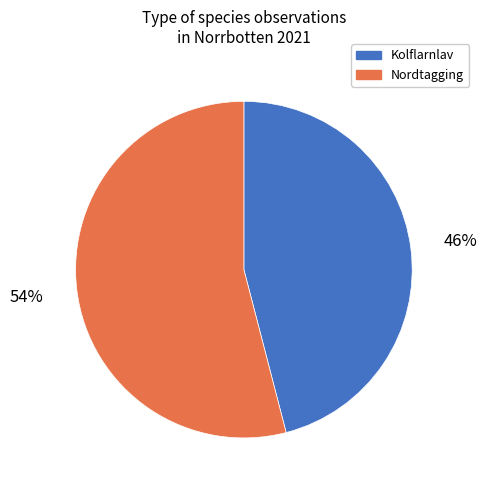

To the nearest percent, what is the difference between the largest and smallest slice percentages?

8%